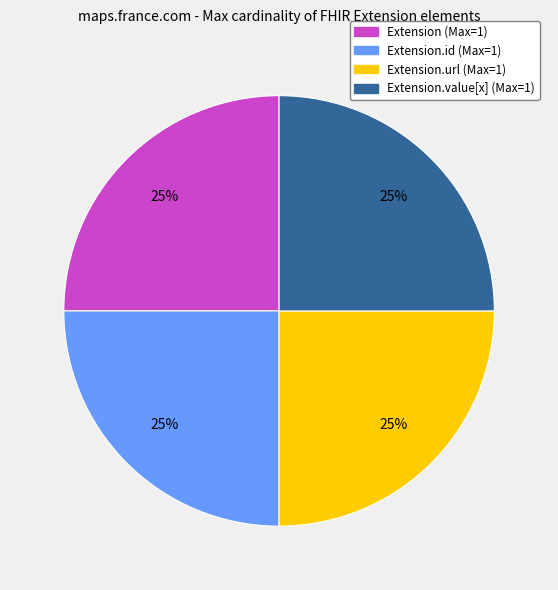

Is there a majority slice in this chart?

No